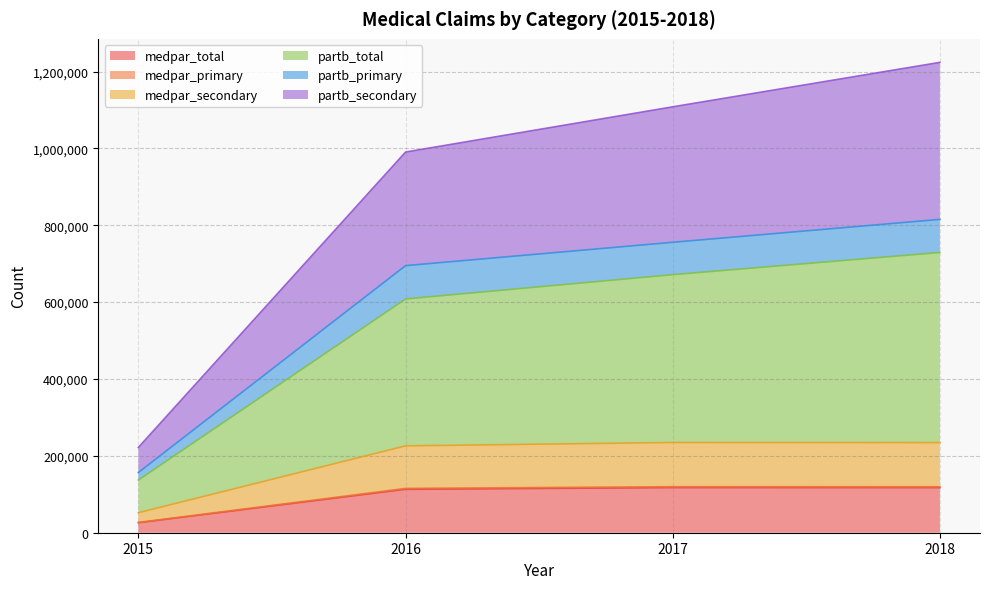

Reading left to right, what are all the values shown in this chart?

medpar_total: 2015=26029	2016=113022	2017=117390	2018=117283
medpar_primary: 2015=26774	2016=115298	2017=119800	2018=119692
medpar_secondary: 2015=52058	2016=226044	2017=234780	2018=234566
partb_total: 2015=221938	2016=990504	2017=1108180	2018=1223856
partb_primary: 2015=156583	2016=694919	2017=755705	2018=815276
partb_secondary: 2015=136998	2016=608274	2017=671480	2018=729211